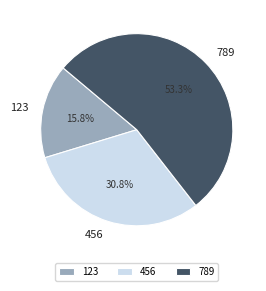

Rank the categories by value from highest to lowest.

789, 456, 123